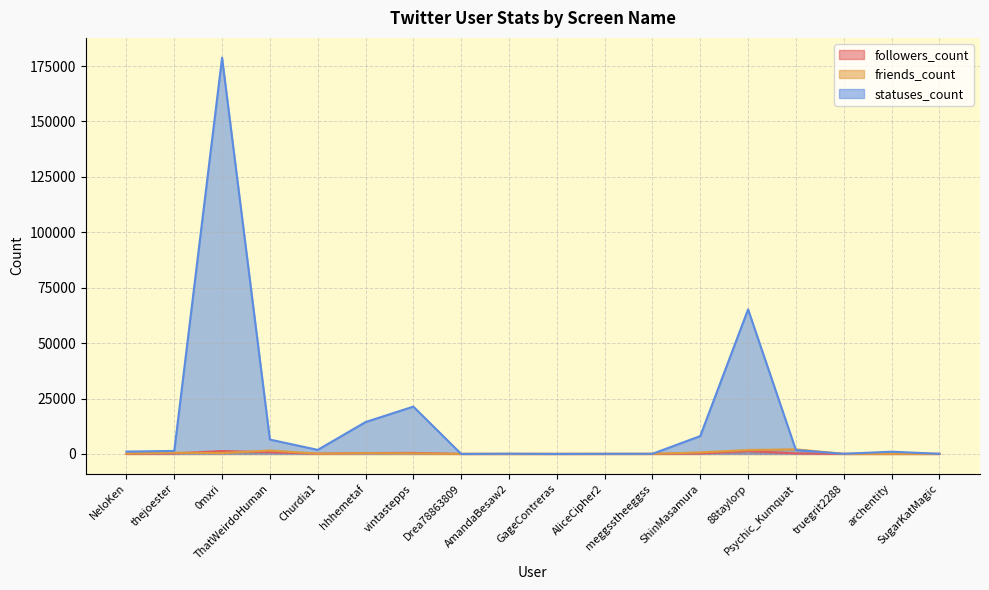

How many intersections are there between friends_count and followers_count?

4